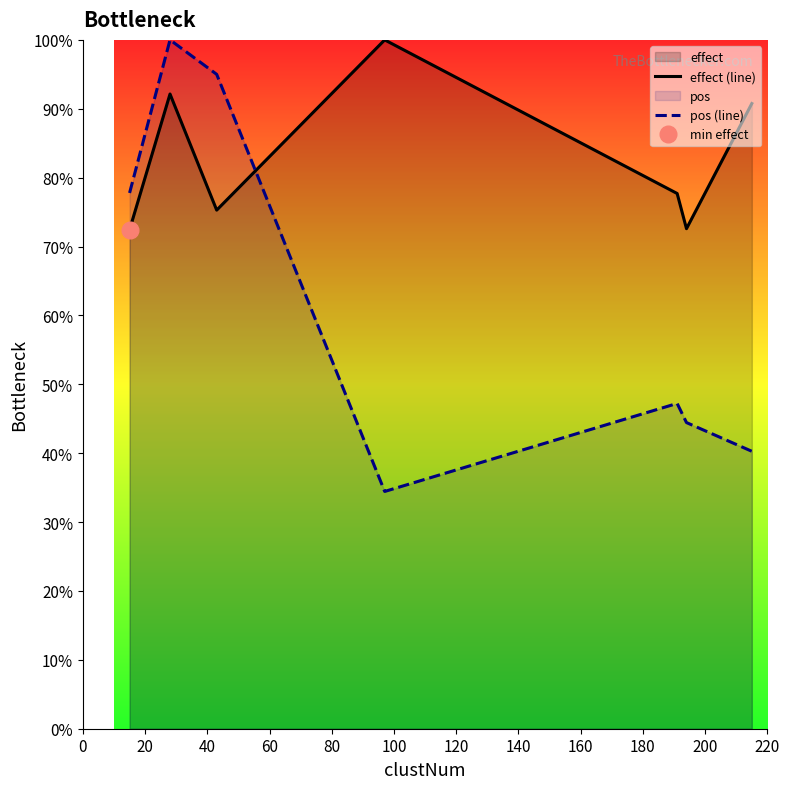

How many times do pos (line) and effect (line) cross each other?

1